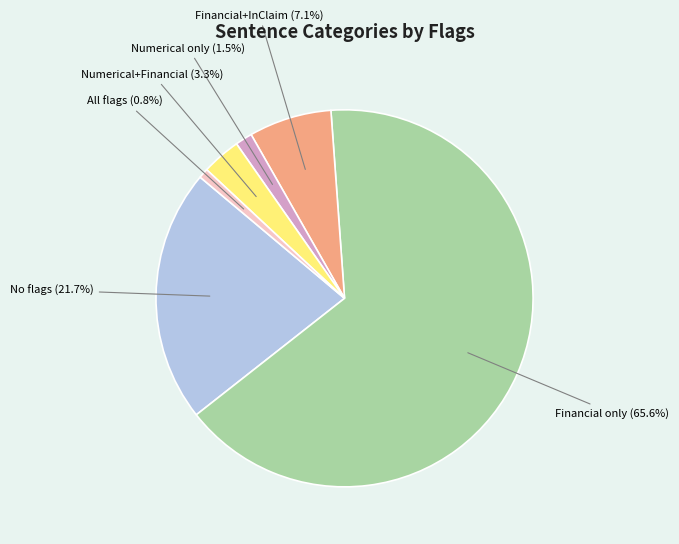

Is there a majority slice in this chart?

Yes